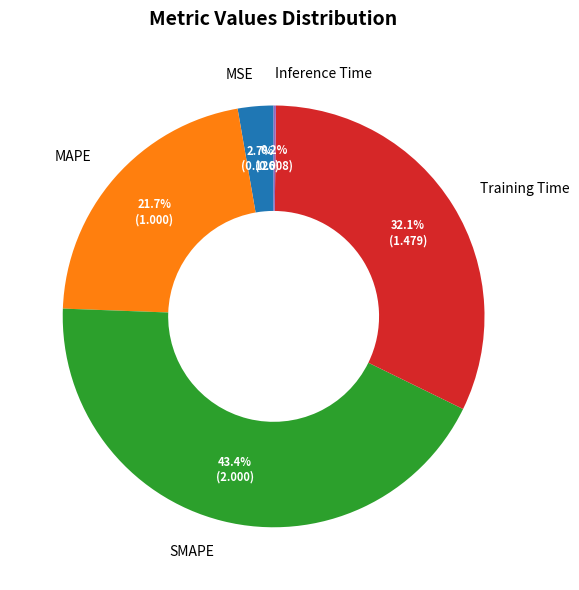

Between MSE and SMAPE, which is larger?

SMAPE